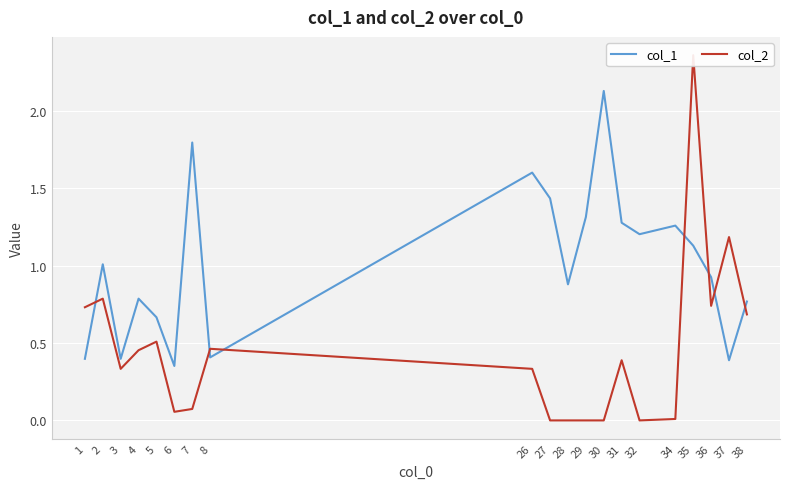

What are all the series names shown in the legend?

col_1, col_2